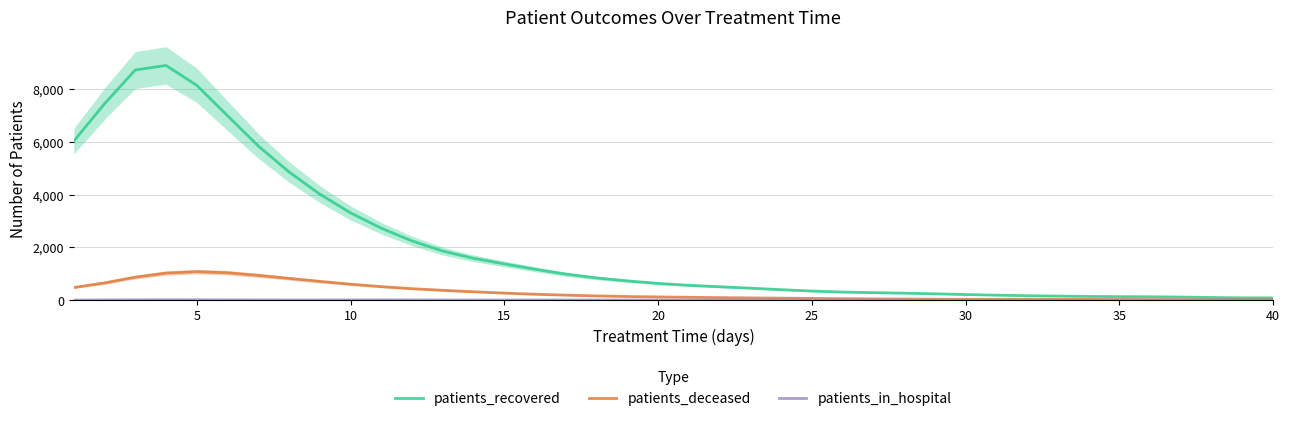

What are all the series names shown in the legend?

patients_recovered, patients_deceased, patients_in_hospital